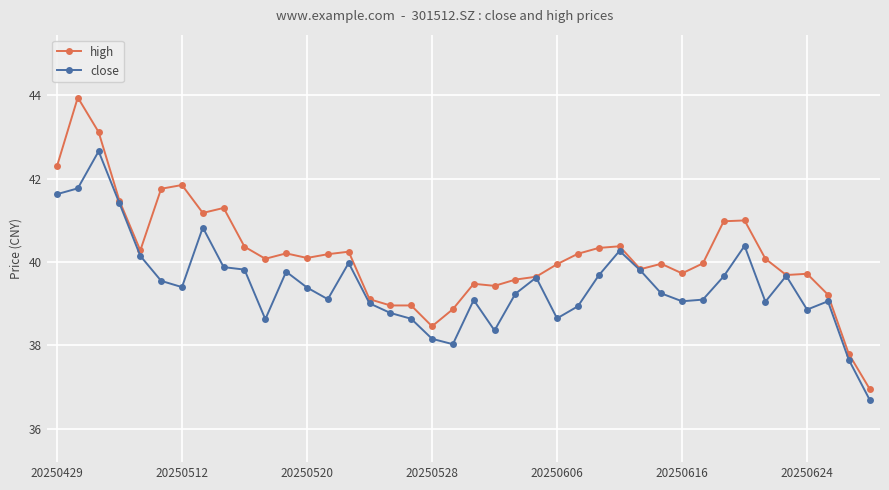

What is the value of the high point at the 13th from the left?

40.1